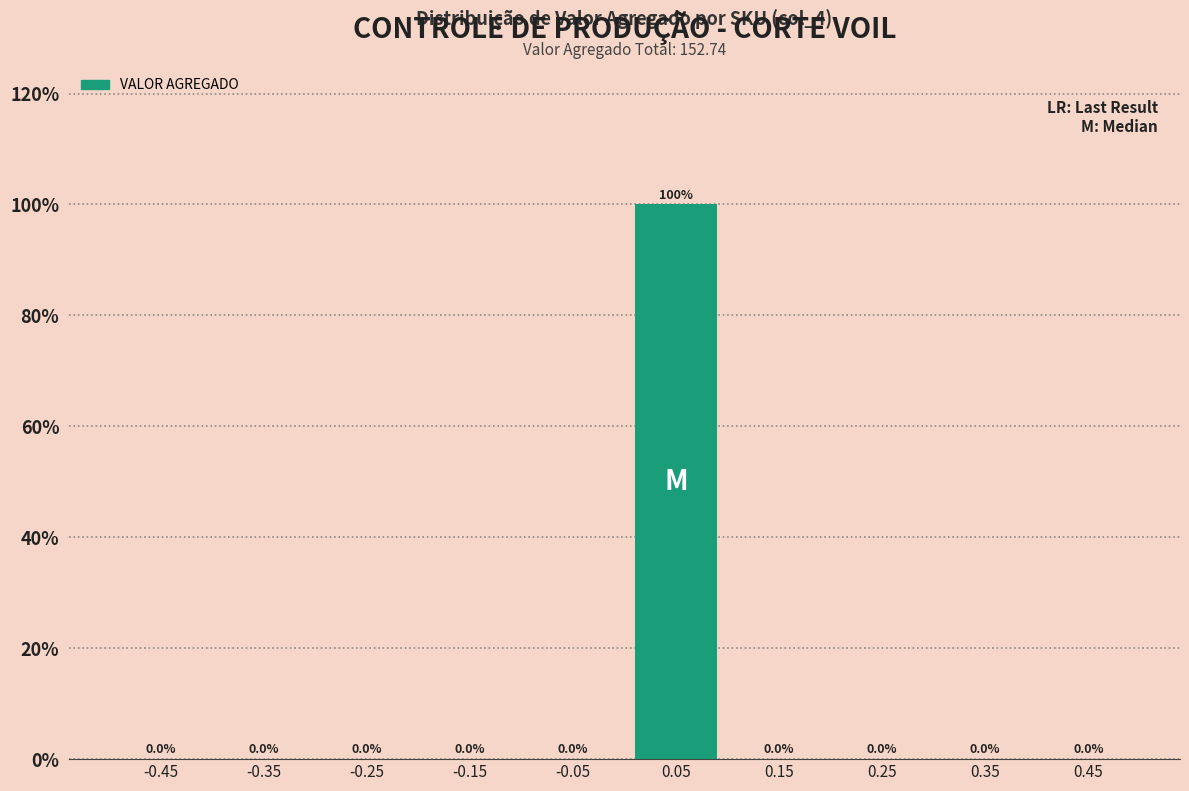

How tall is the bar that spans 0.0 to 0.1 on the x-axis?

100.0